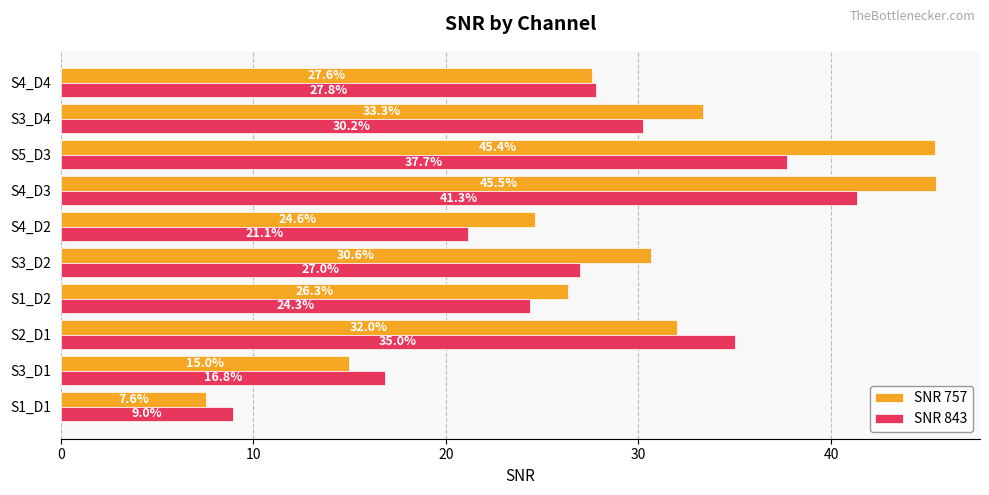

List the series in order of their overall mean, lowest first.

SNR 843, SNR 757